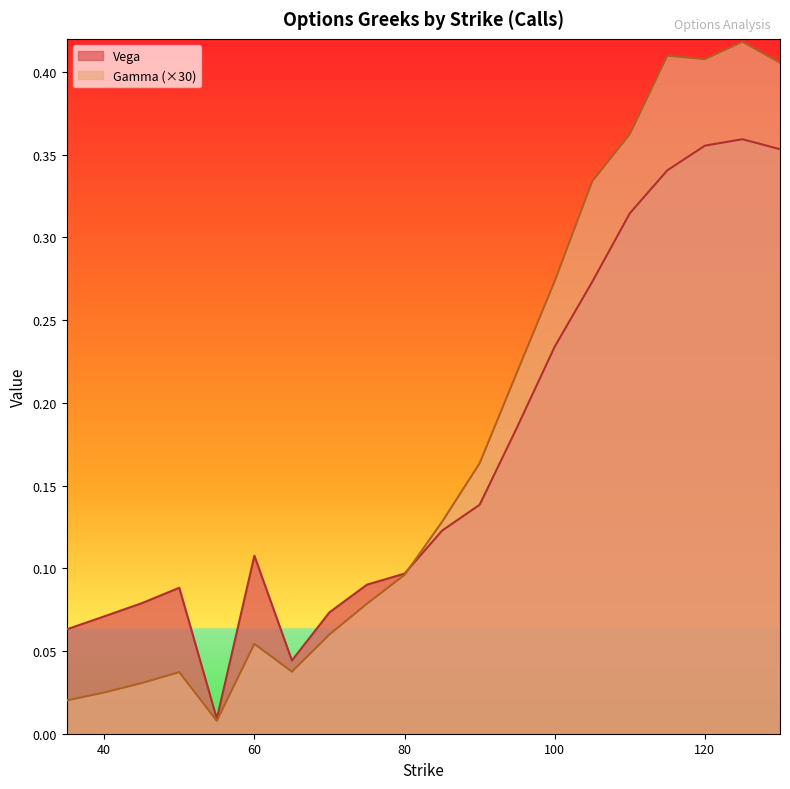

Reading right to left, list all the values displayed in this chart.

Vega: 0.4	0.4	0.4	0.3	0.3	0.3	0.2	0.2	0.1	0.1	0.1	0.1	0.1	0.0	0.1	0.0	0.1	0.1	0.1	0.1
Gamma: 0.4	0.4	0.4	0.4	0.4	0.3	0.3	0.2	0.2	0.1	0.1	0.1	0.1	0.0	0.1	0.0	0.0	0.0	0.0	0.0